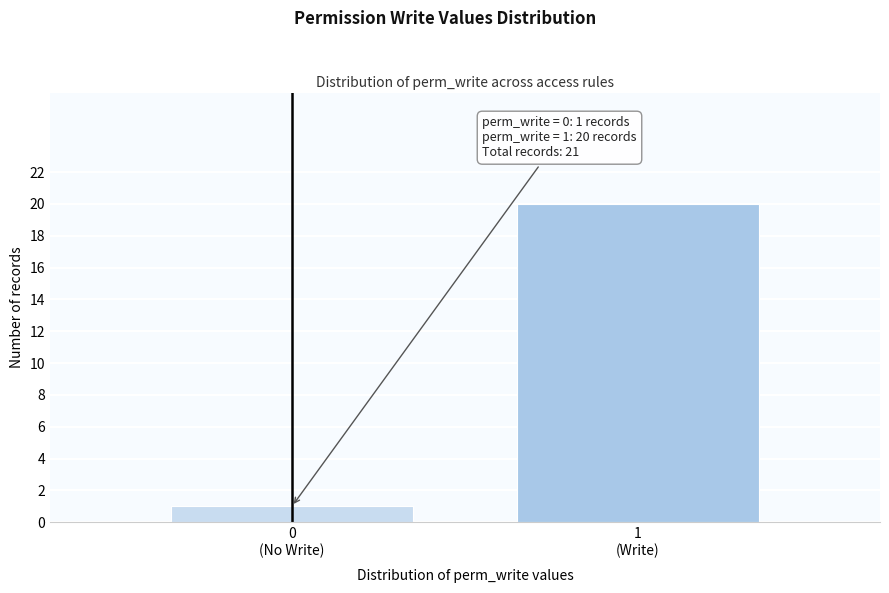

Reading left to right, what are all the values shown in this chart?

1	20